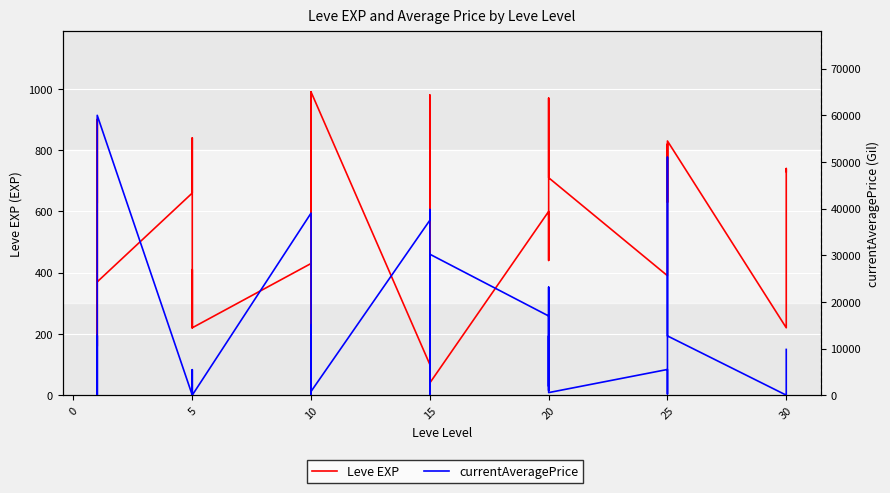

The Leve EXP series shows 123.1 at 5. True or false?

False